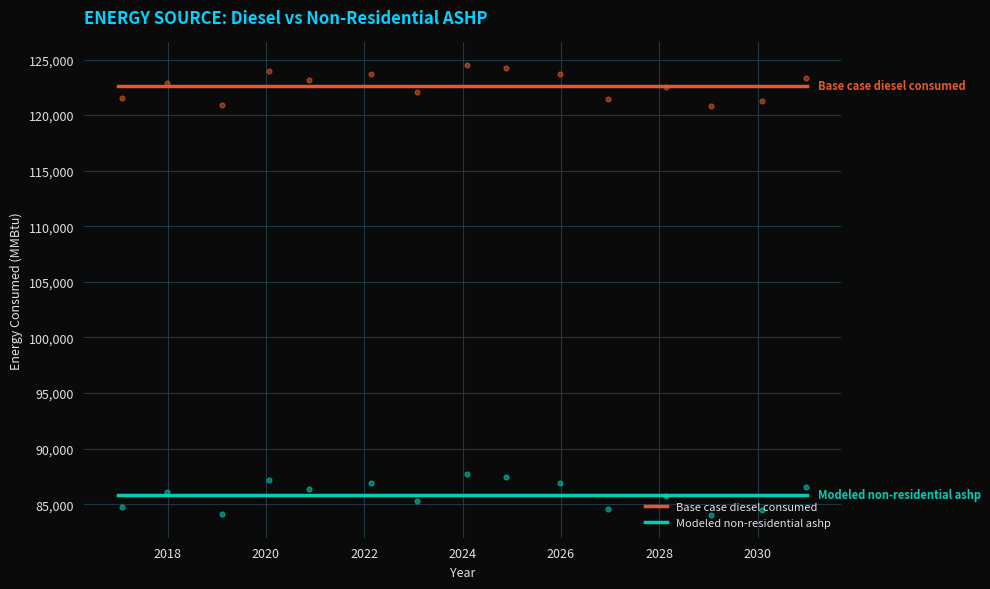

Which series has the largest Y range (max minus min)?

Base case diesel consumed